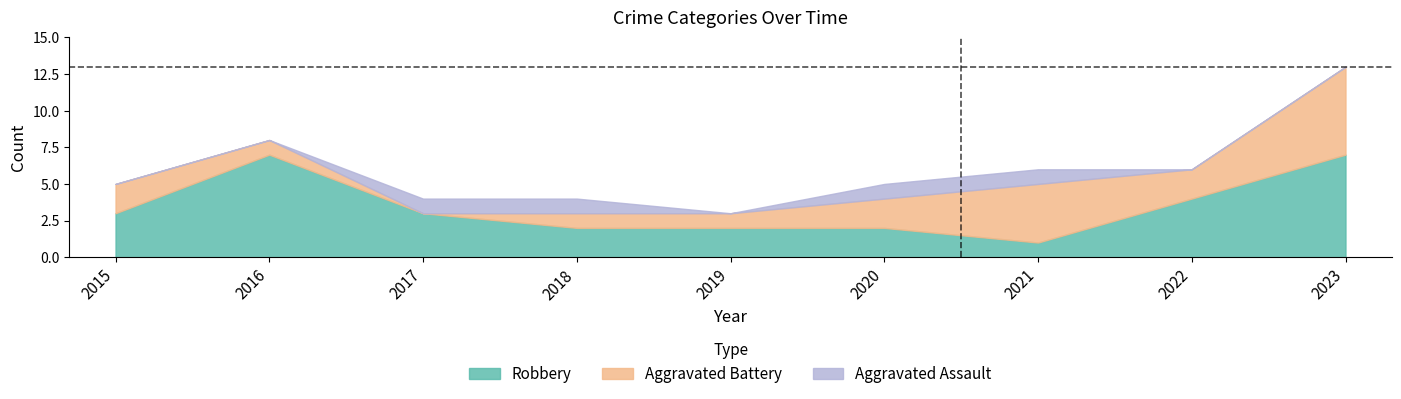

Reading right to left, what are all the values shown in this chart?

Aggravated Assault: 2023=0	2022=0	2021=1	2020=1	2019=0	2018=1	2017=1	2016=0	2015=0
Aggravated Battery: 2023=6	2022=2	2021=4	2020=2	2019=1	2018=1	2017=0	2016=1	2015=2
Robbery: 2023=7	2022=4	2021=1	2020=2	2019=2	2018=2	2017=3	2016=7	2015=3